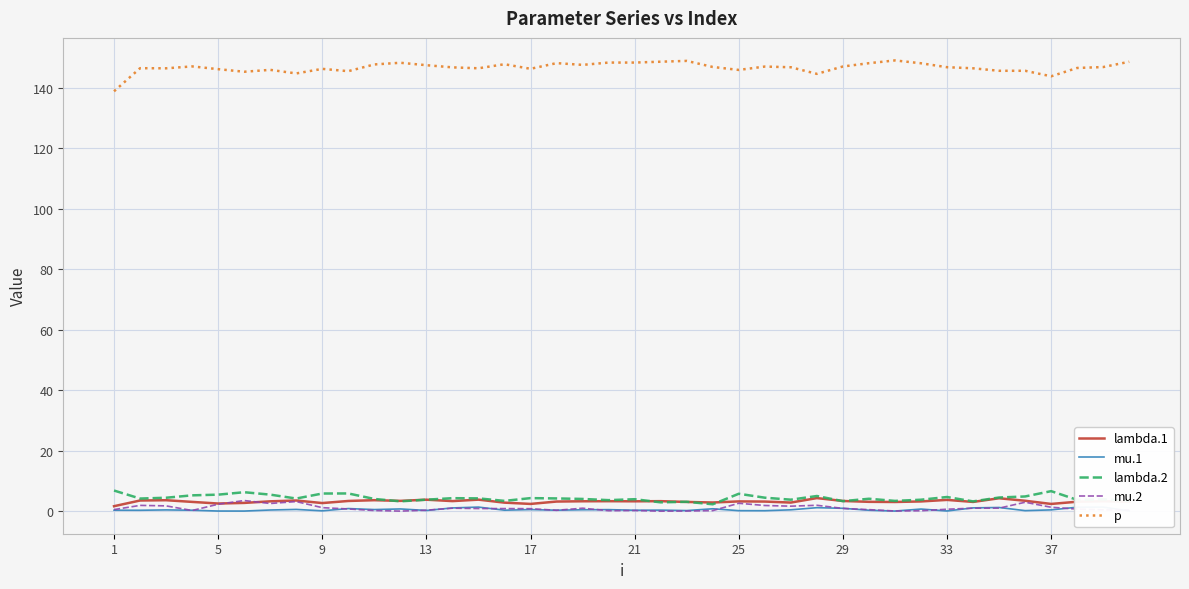

Which series has the largest total across all categories?

p